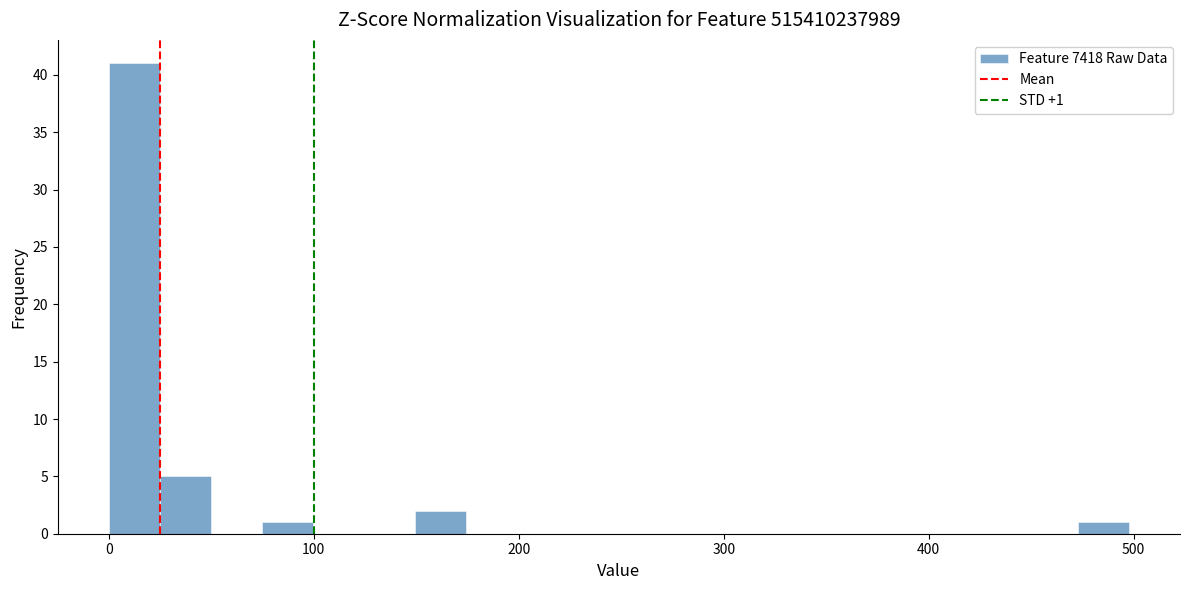

Read against the x-axis, roughly where is the centre of the tallest bar?

10